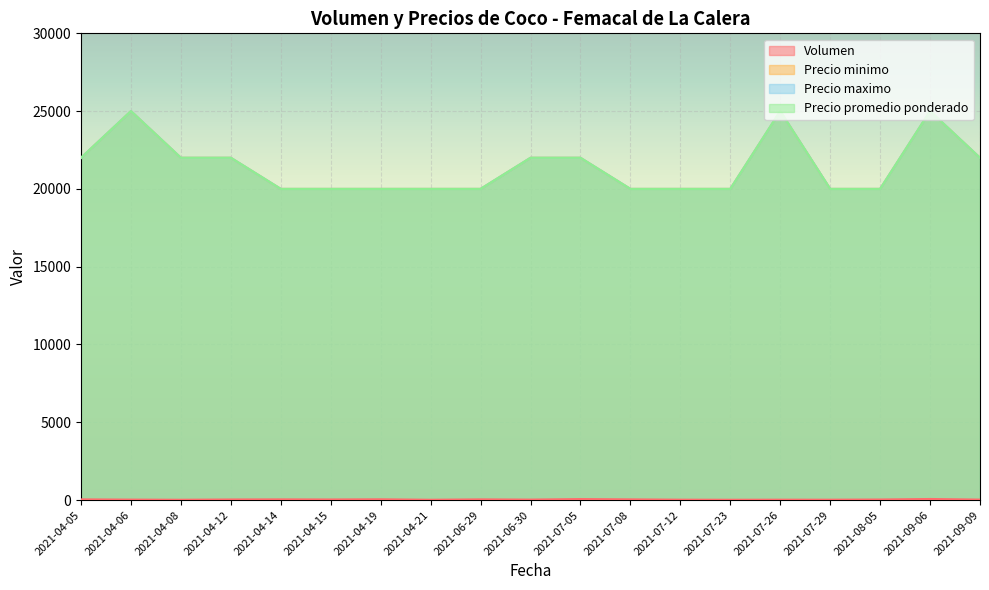

Reading left to right, what are all the values shown in this chart?

Volumen: 2021-04-05=45	2021-04-06=30	2021-04-08=20	2021-04-12=38	2021-04-14=45	2021-04-15=38	2021-04-19=50	2021-04-21=20	2021-06-29=45	2021-06-30=30	2021-07-05=65	2021-07-08=45	2021-07-12=25	2021-07-23=20	2021-07-26=25	2021-07-29=24	2021-08-05=36	2021-09-06=70	2021-09-09=30
Precio minimo: 2021-04-05=22000	2021-04-06=25000	2021-04-08=22000	2021-04-12=22000	2021-04-14=20000	2021-04-15=20000	2021-04-19=20000	2021-04-21=20000	2021-06-29=20000	2021-06-30=22000	2021-07-05=22000	2021-07-08=20000	2021-07-12=20000	2021-07-23=20000	2021-07-26=25000	2021-07-29=20000	2021-08-05=20000	2021-09-06=25000	2021-09-09=22000
Precio maximo: 2021-04-05=22000	2021-04-06=25000	2021-04-08=22000	2021-04-12=22000	2021-04-14=20000	2021-04-15=20000	2021-04-19=20000	2021-04-21=20000	2021-06-29=20000	2021-06-30=22000	2021-07-05=22000	2021-07-08=20000	2021-07-12=20000	2021-07-23=20000	2021-07-26=25000	2021-07-29=20000	2021-08-05=20000	2021-09-06=25000	2021-09-09=22000
Precio promedio ponderado: 2021-04-05=22000	2021-04-06=25000	2021-04-08=22000	2021-04-12=22000	2021-04-14=20000	2021-04-15=20000	2021-04-19=20000	2021-04-21=20000	2021-06-29=20000	2021-06-30=22000	2021-07-05=22000	2021-07-08=20000	2021-07-12=20000	2021-07-23=20000	2021-07-26=25000	2021-07-29=20000	2021-08-05=20000	2021-09-06=25000	2021-09-09=22000